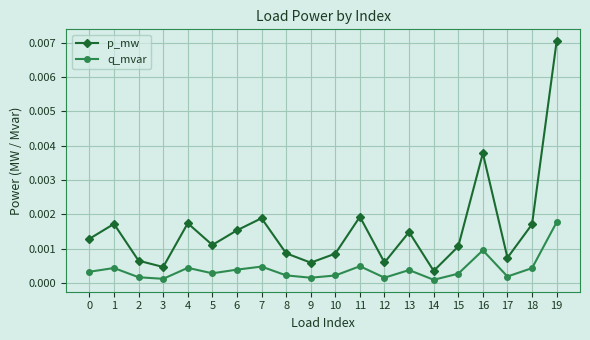

How many interior local valleys does the p_mw series have?

6